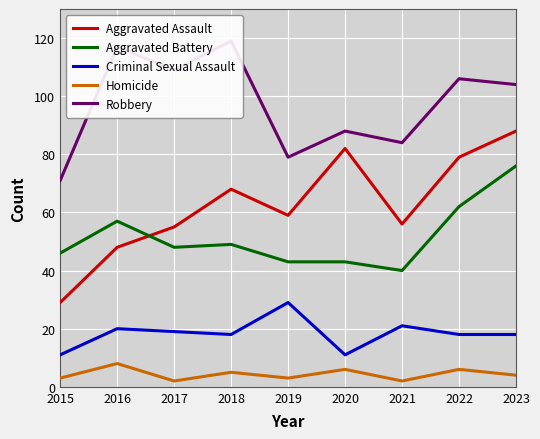

What is the maximum value shown in the chart?

119